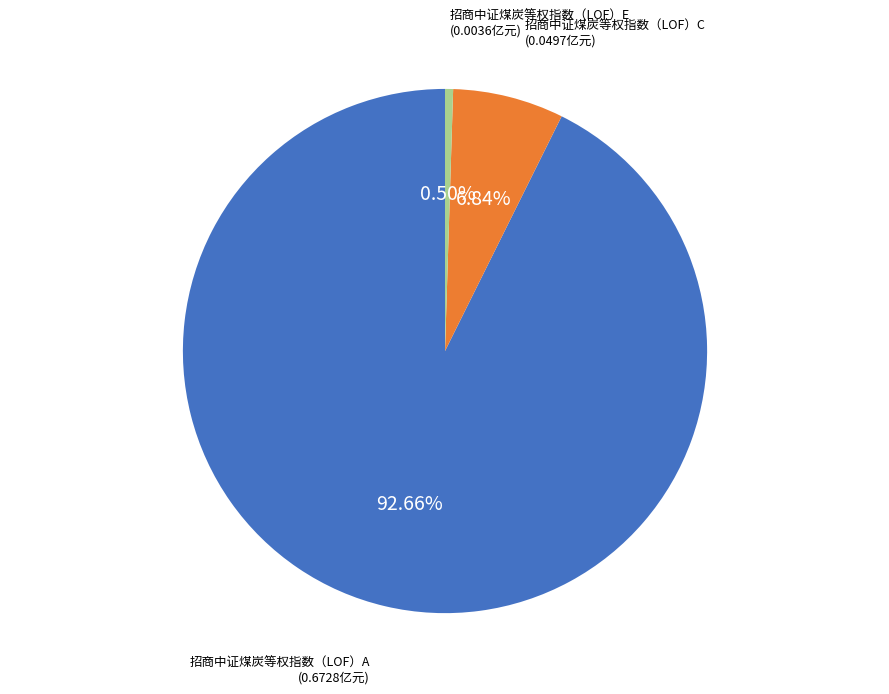

Is there any slice that represents more than half of the pie?

Yes